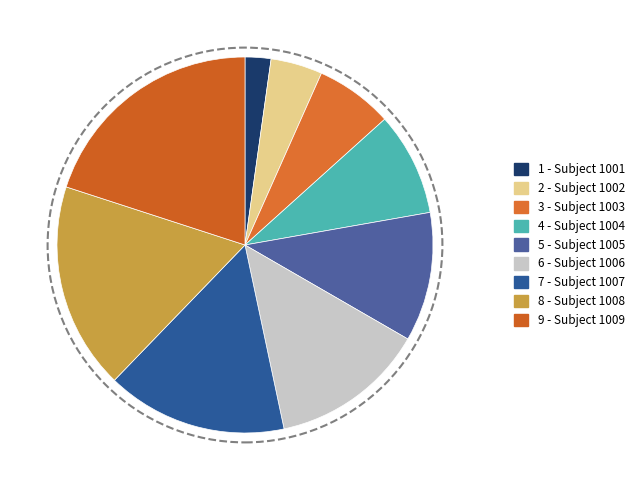

How many segments does this pie chart have?

9